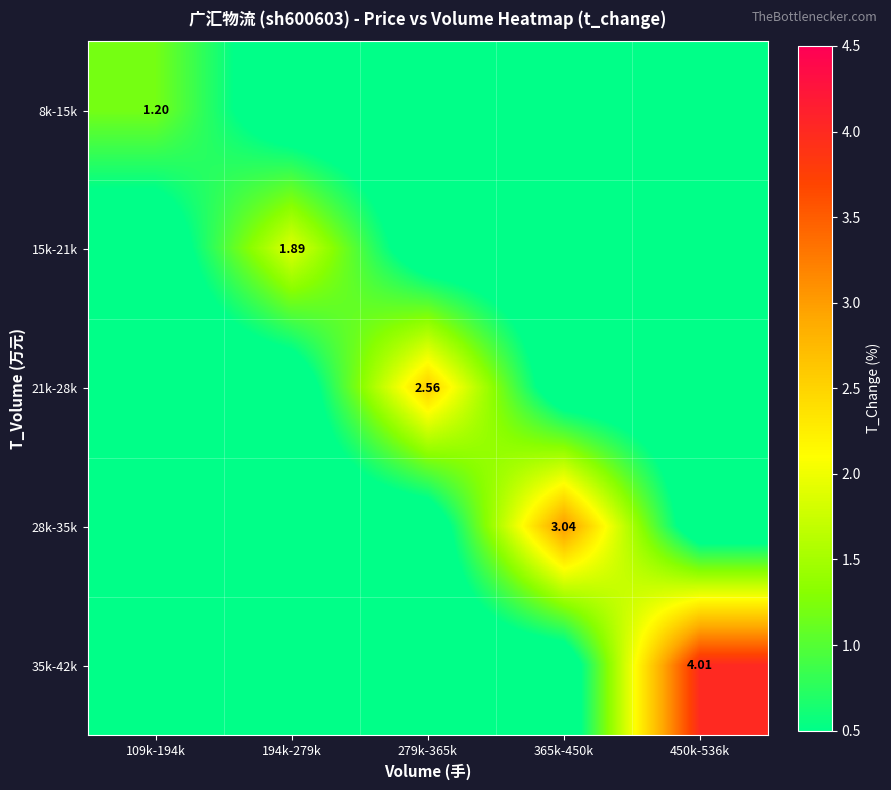

At how many categories does at least one series exceed 1?

5